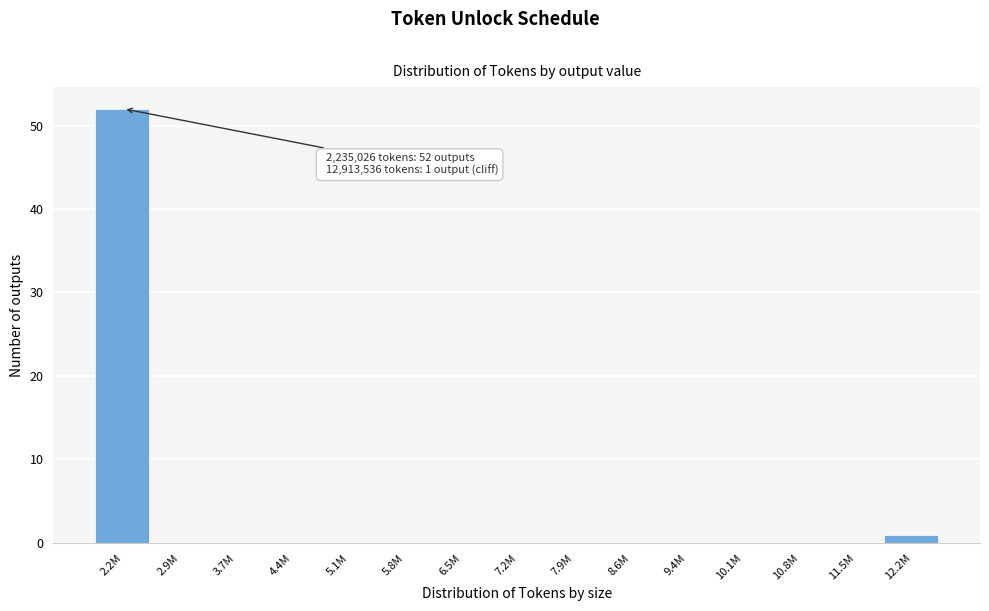

Reading right to left, what are all the values shown in this chart?

12.2M=1	11.5M=0	10.8M=0	10.1M=0	9.4M=0	8.6M=0	7.9M=0	7.2M=0	6.5M=0	5.8M=0	5.1M=0	4.4M=0	3.7M=0	2.9M=0	2.2M=52